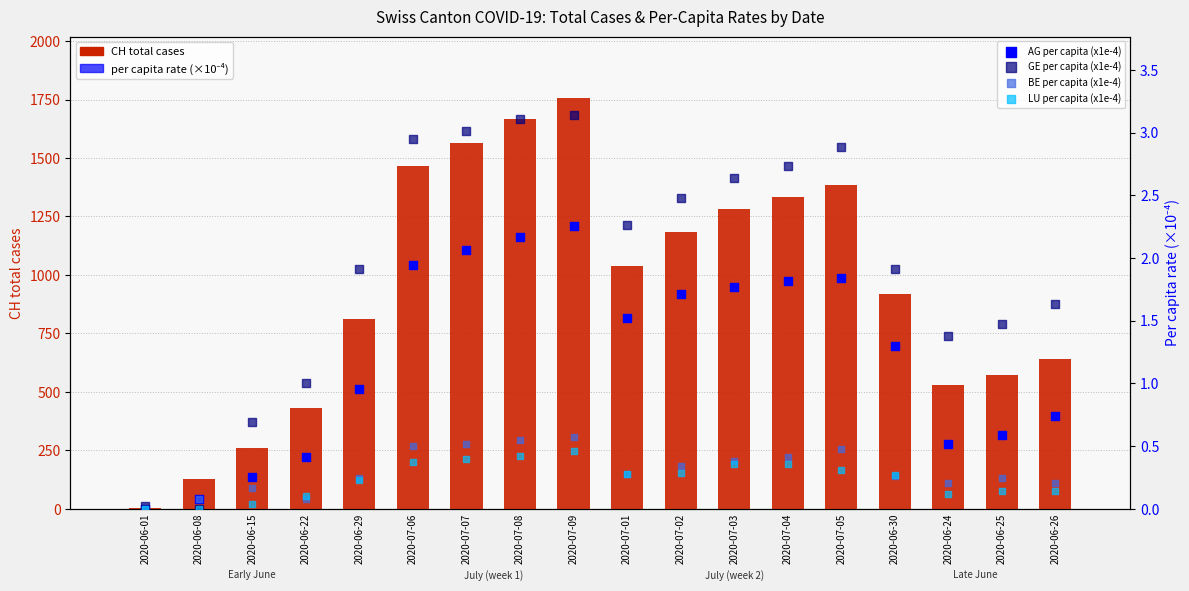

At how many categories does at least one series exceed 799?

11